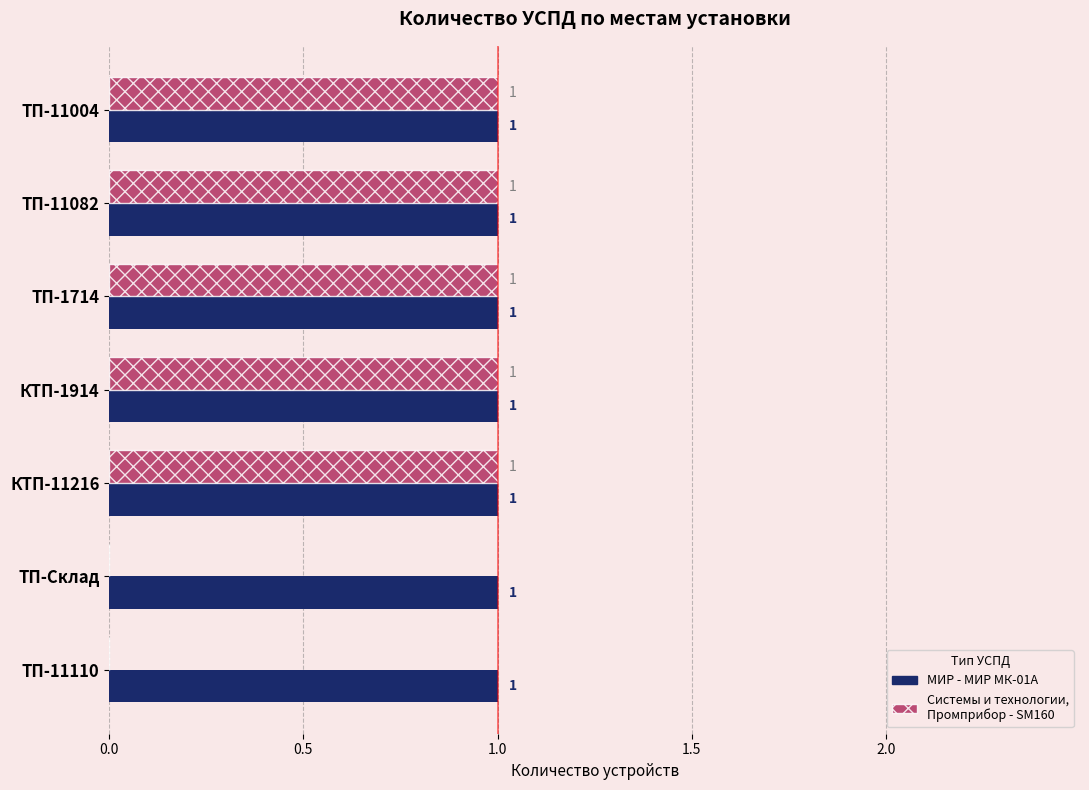

What are all the series names shown in the legend?

МИР - МИР МК-01А, Системы и технологии, Промприбор - SM160